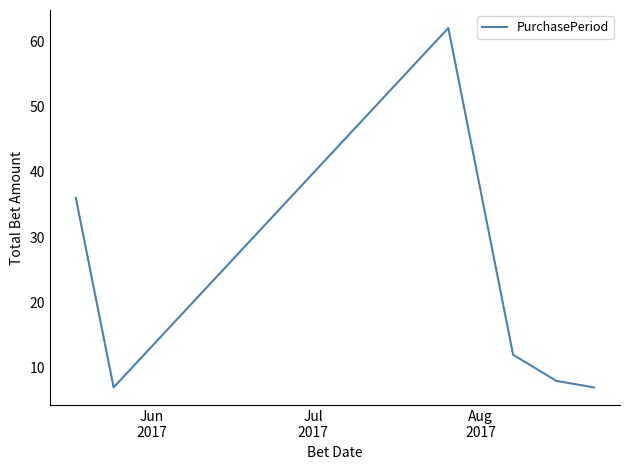

True or false: the data has more than 0 interior local peaks.

True